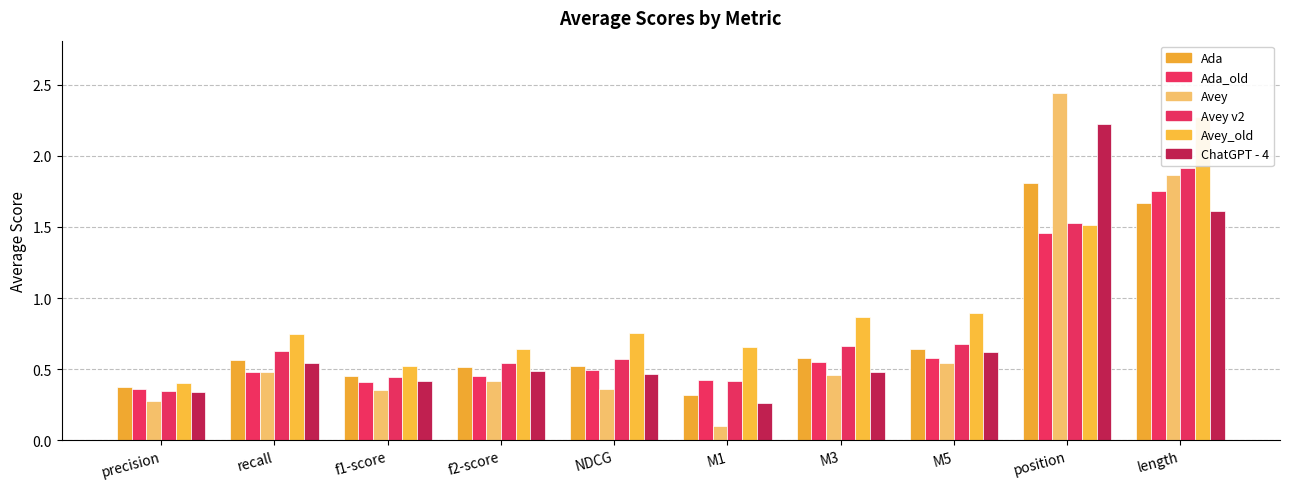

Is it true that Avey equals 0.2 at M5?

False